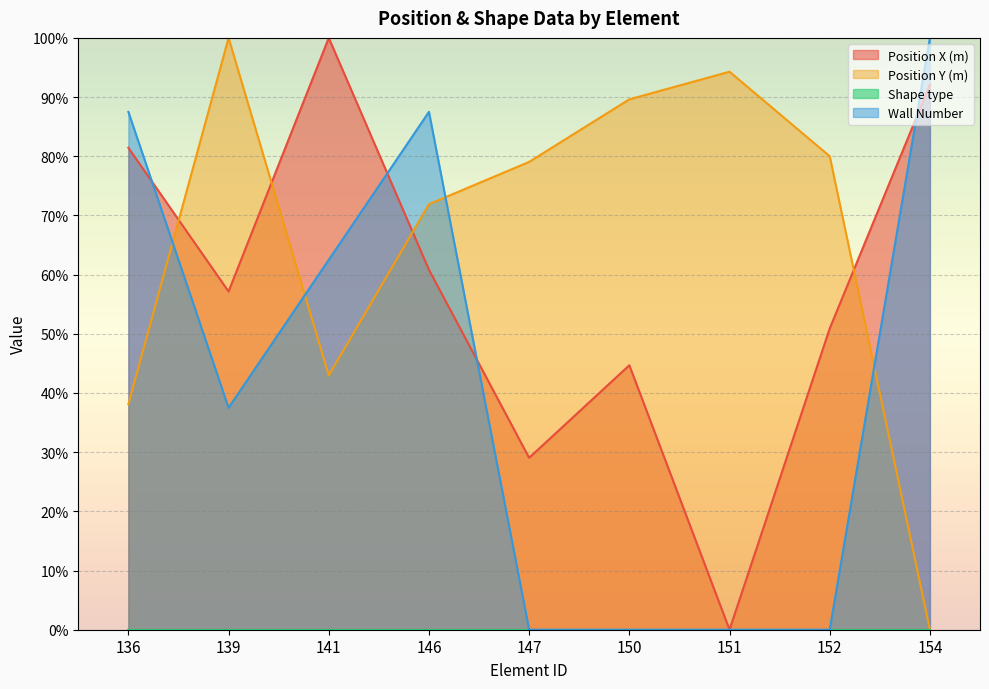

How many values in the Position Y (m) series are below 79?

4